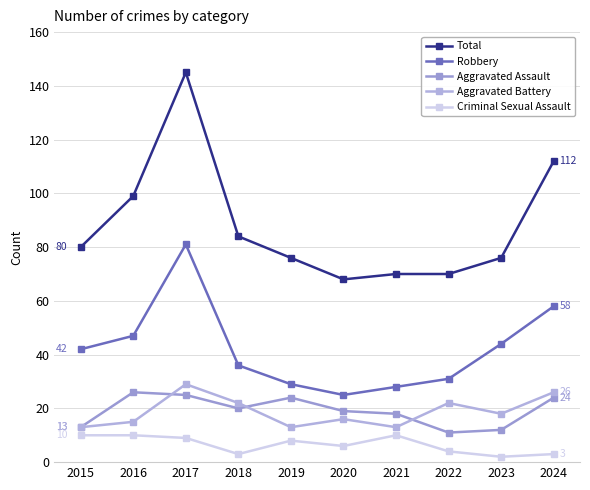

What is the average value of the Total series?

88